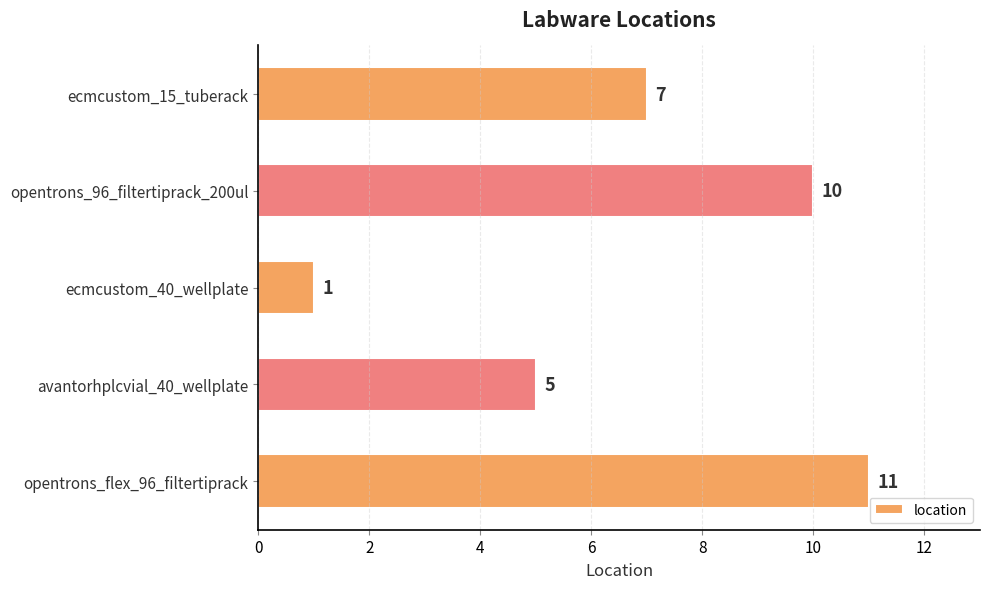

What is the difference between the maximum and minimum values?

10